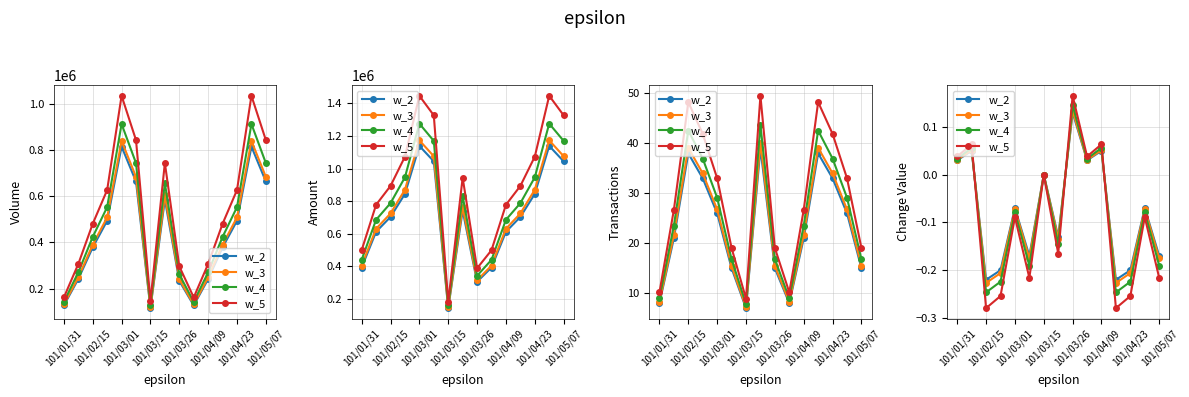

How many interior local peaks does the w_2 series have?

6